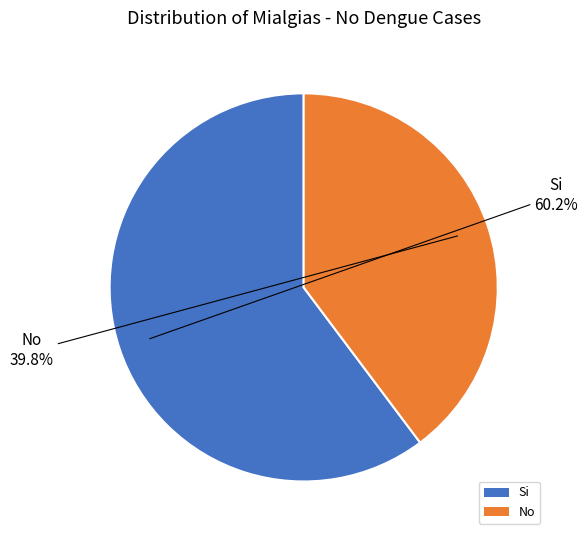

Does any single category account for the majority?

Yes